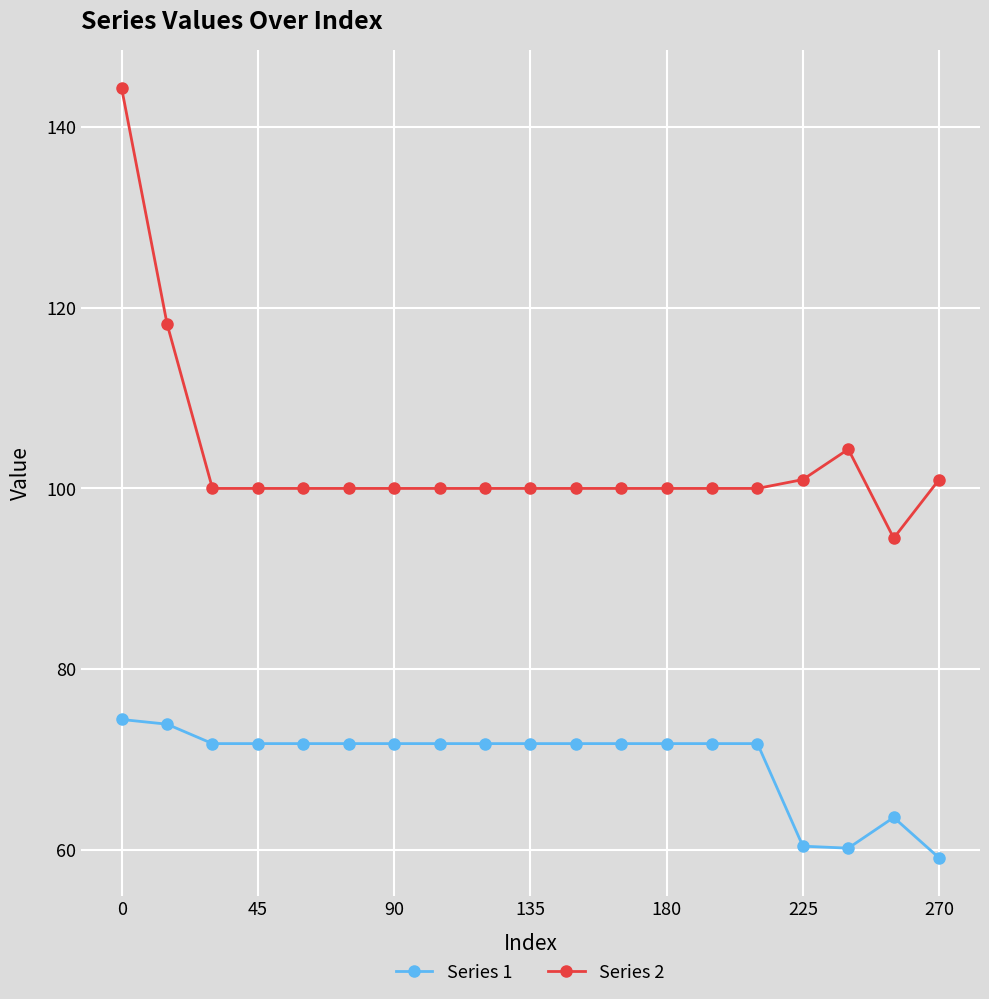

What is the difference between the maximum and minimum values in the Series 1 series?

15.3